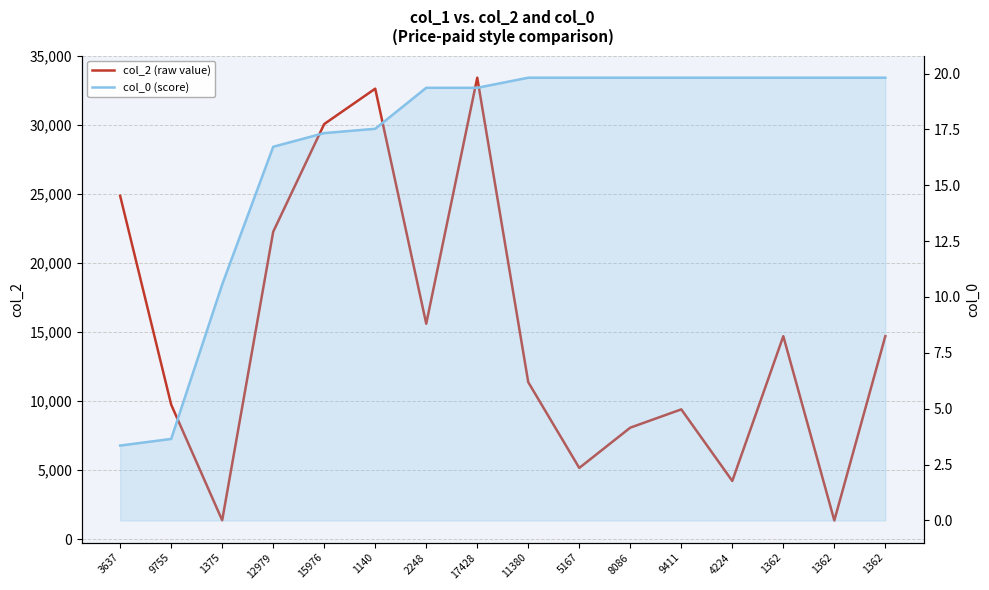

Where is col_0 (score) nearest to the value 11?

1375